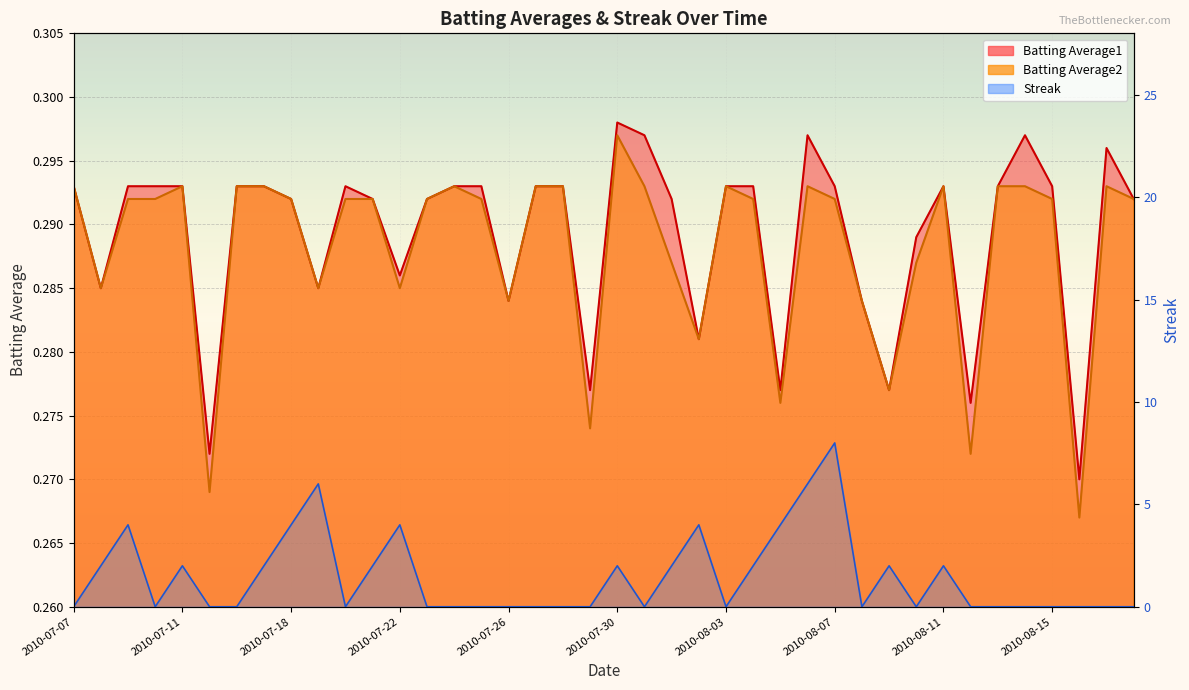

Which category has the lowest value across all series?

2010-07-07